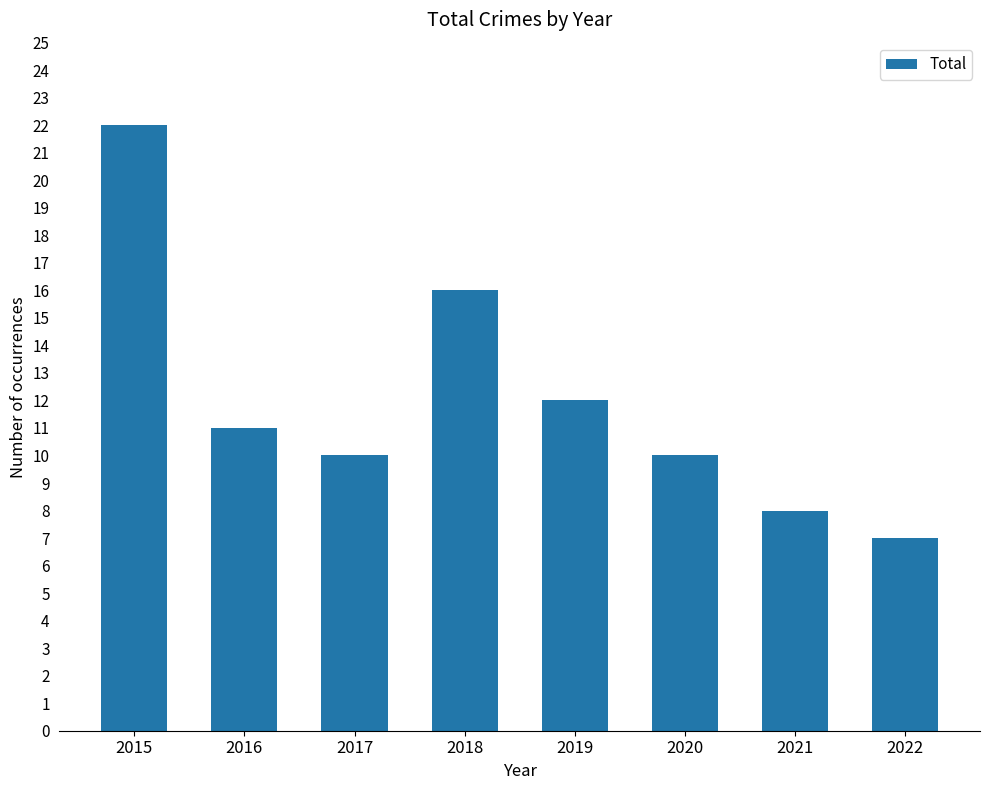

What is the smallest value displayed?

7